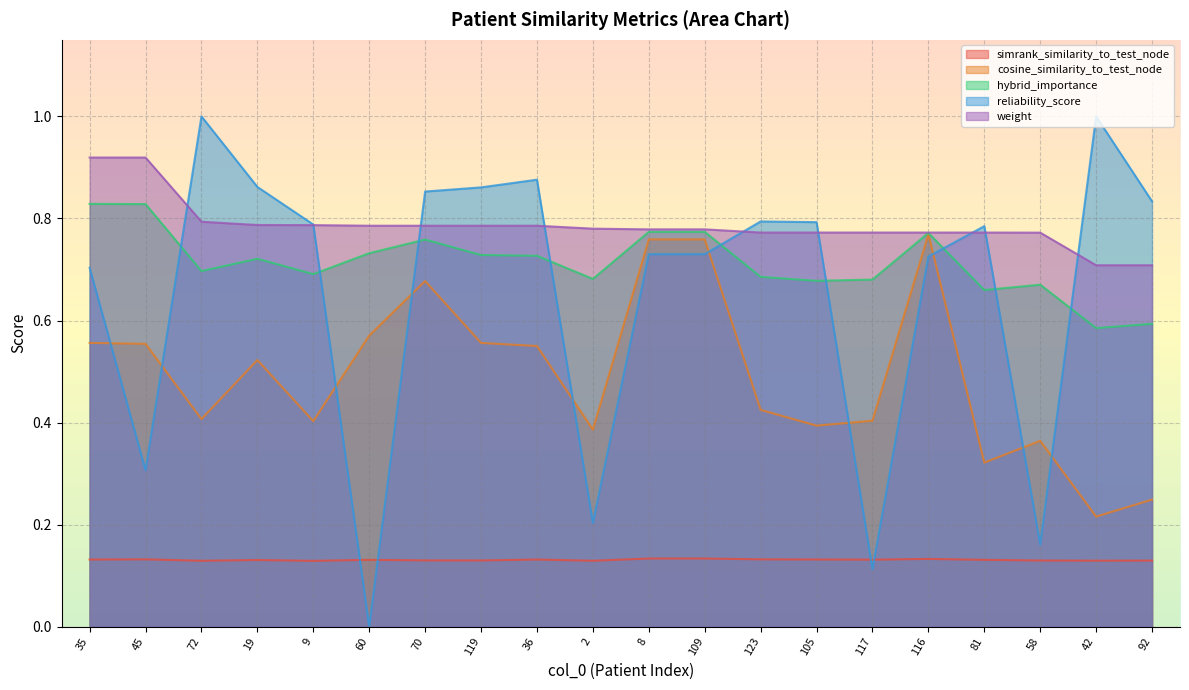

What is the label of the 16th point from the left?

116